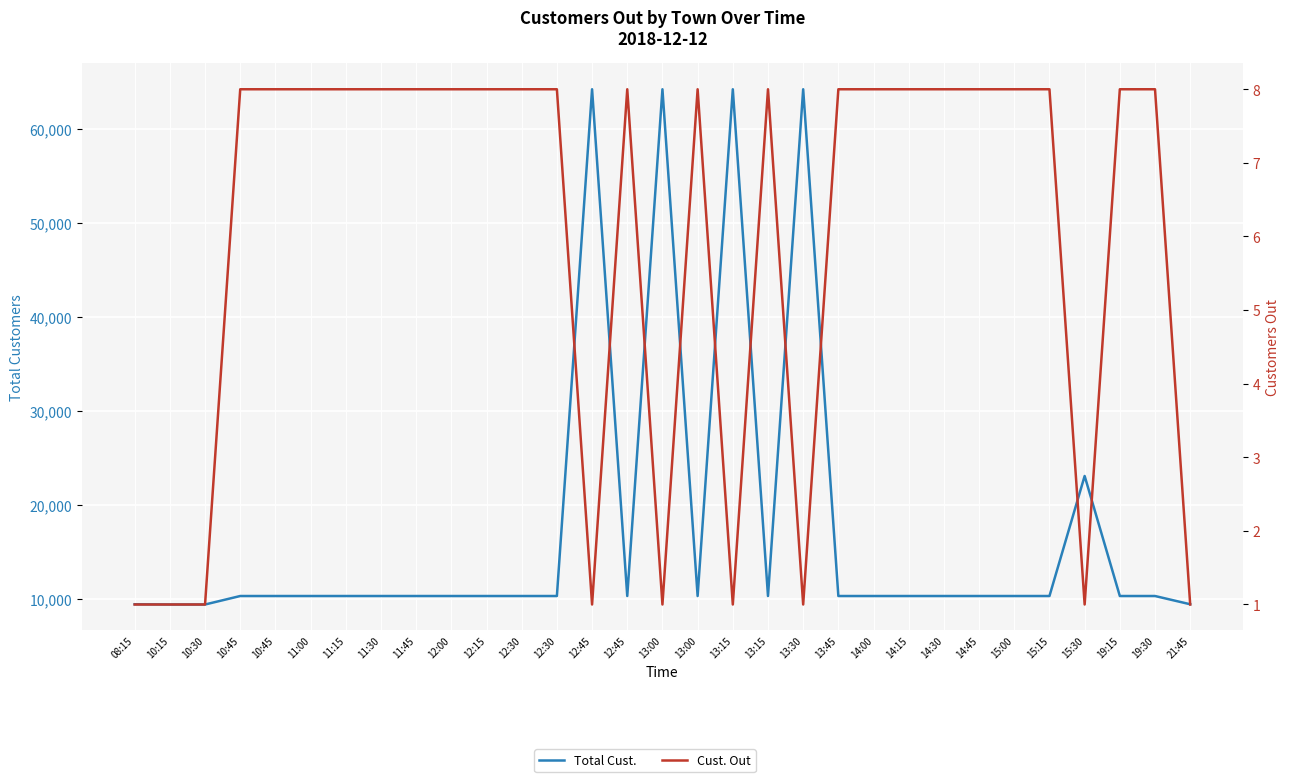

What is the sum of the Cust. Out values at 12:30 and 10:45?

16